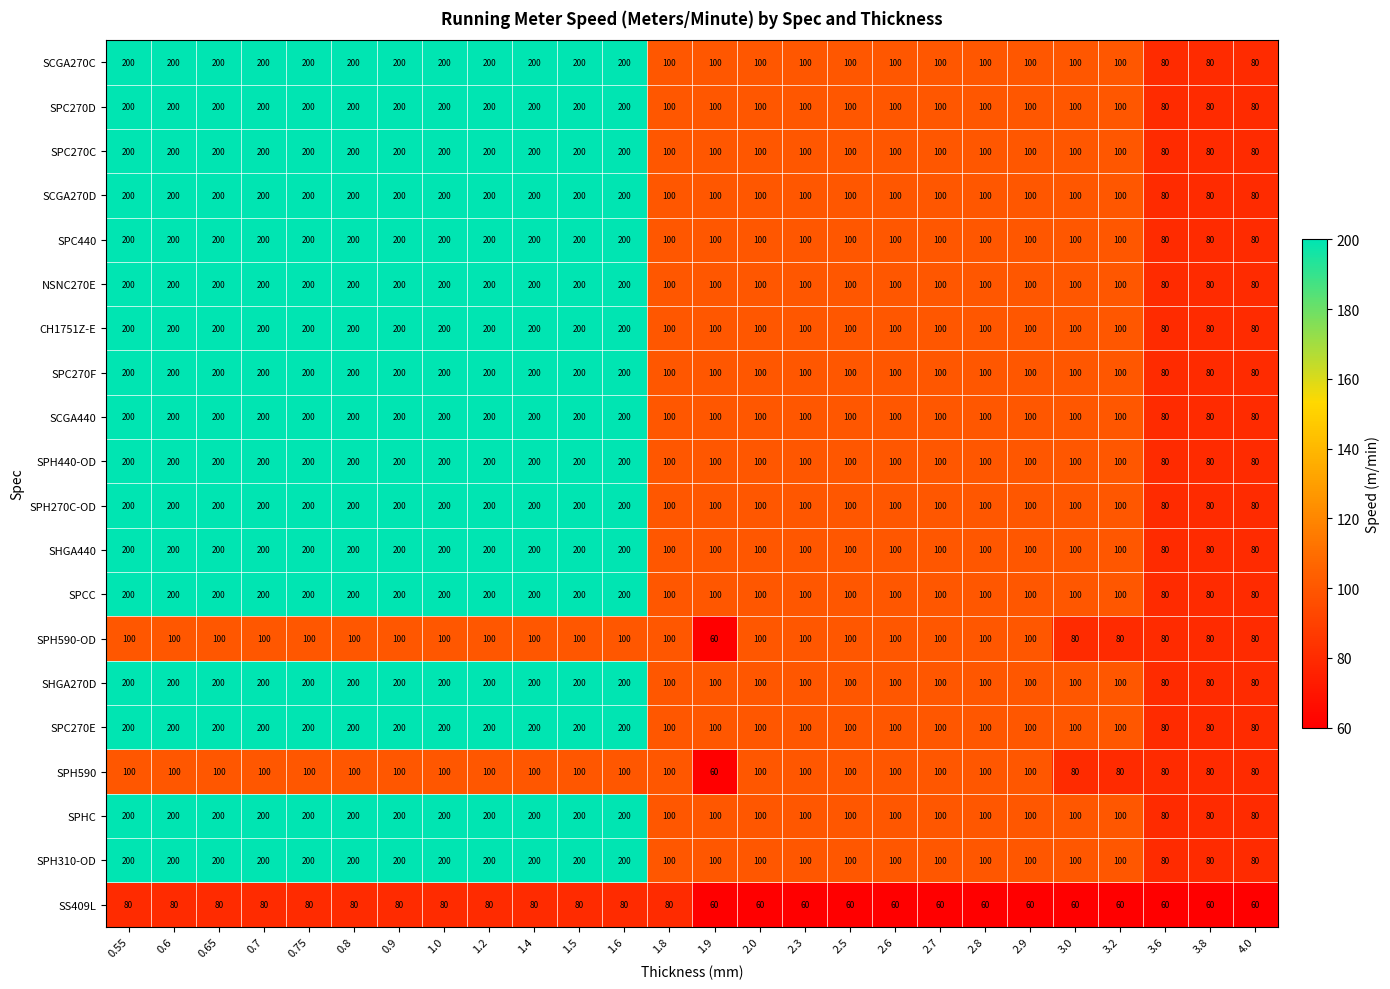

True or false: SPH310-OD has a value of 329 at 0.8.

False